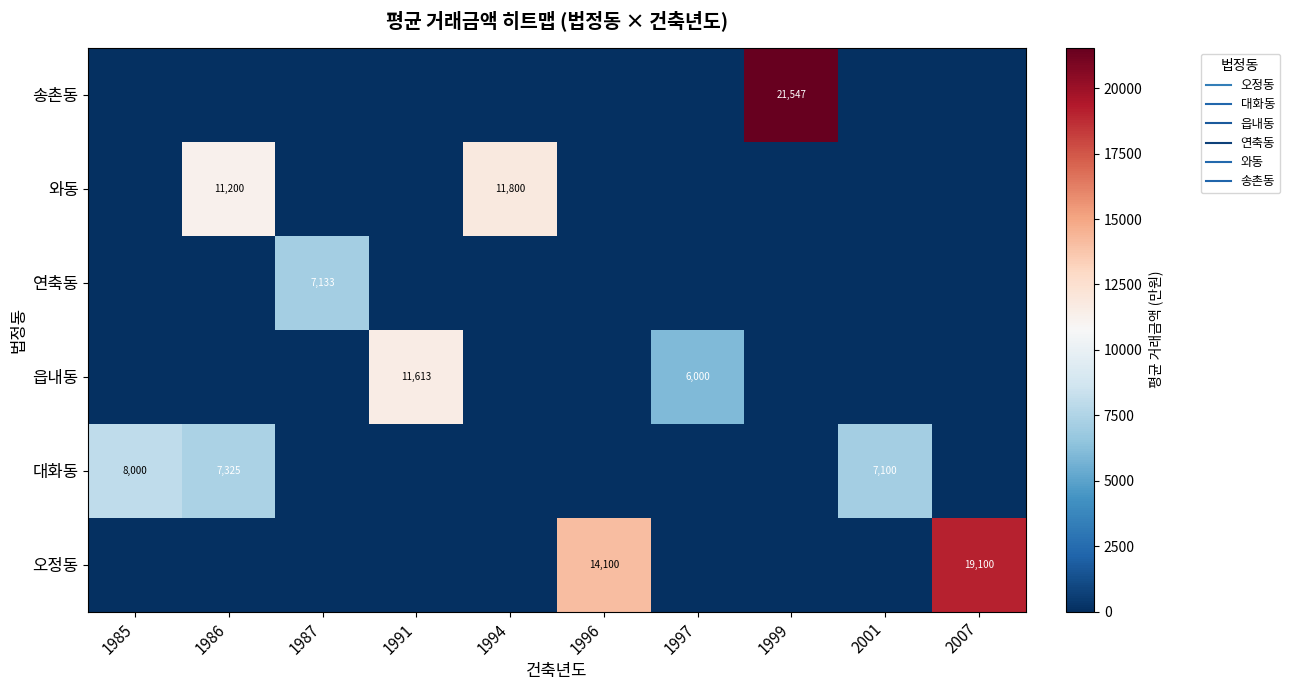

Count the number of categories in the chart.

10